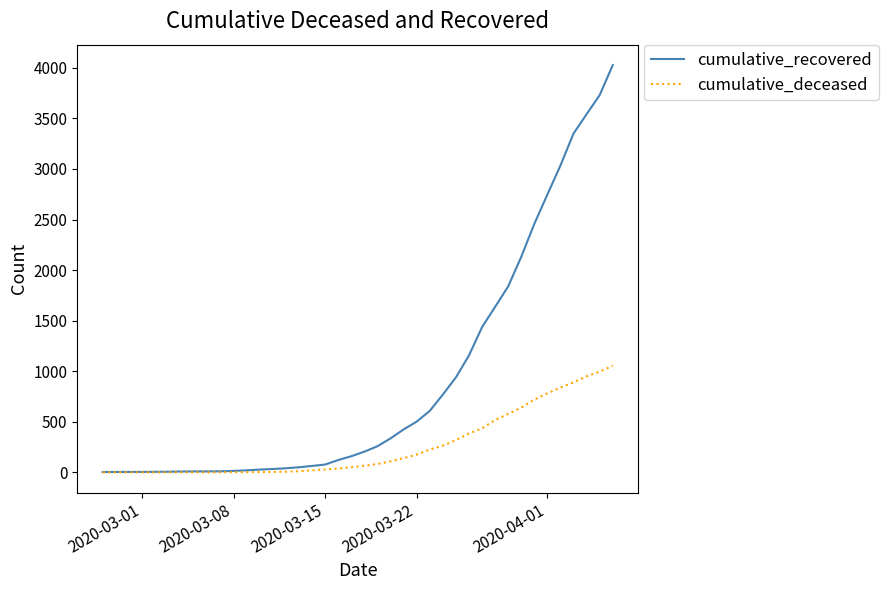

What is the maximum value for cumulative_recovered?

4028